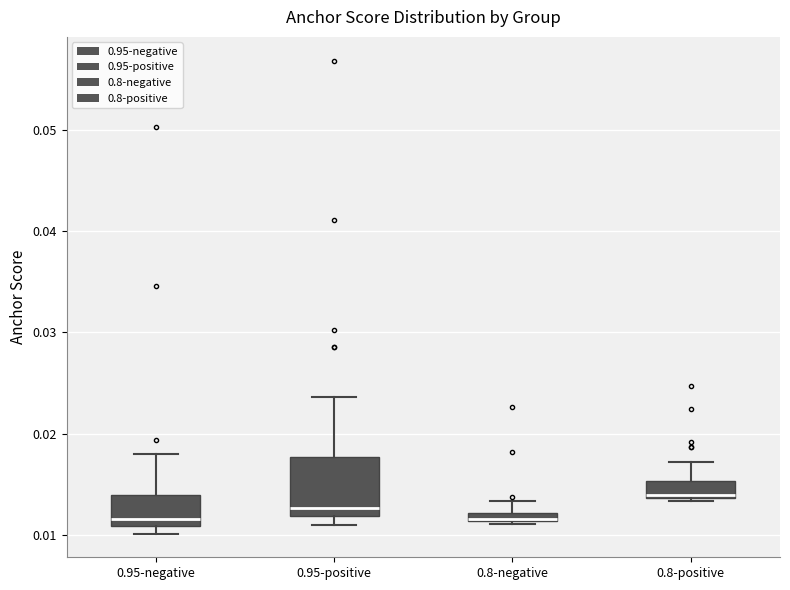

Which box is the tallest, from its lower edge to its upper edge?

0.95-positive